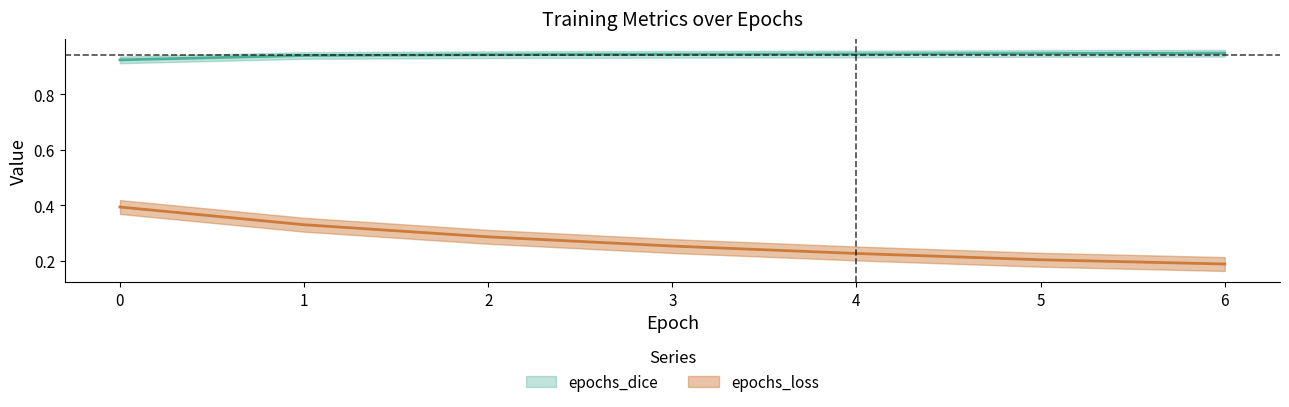

Is it true that epochs_dice equals 0.9 at 5?

True